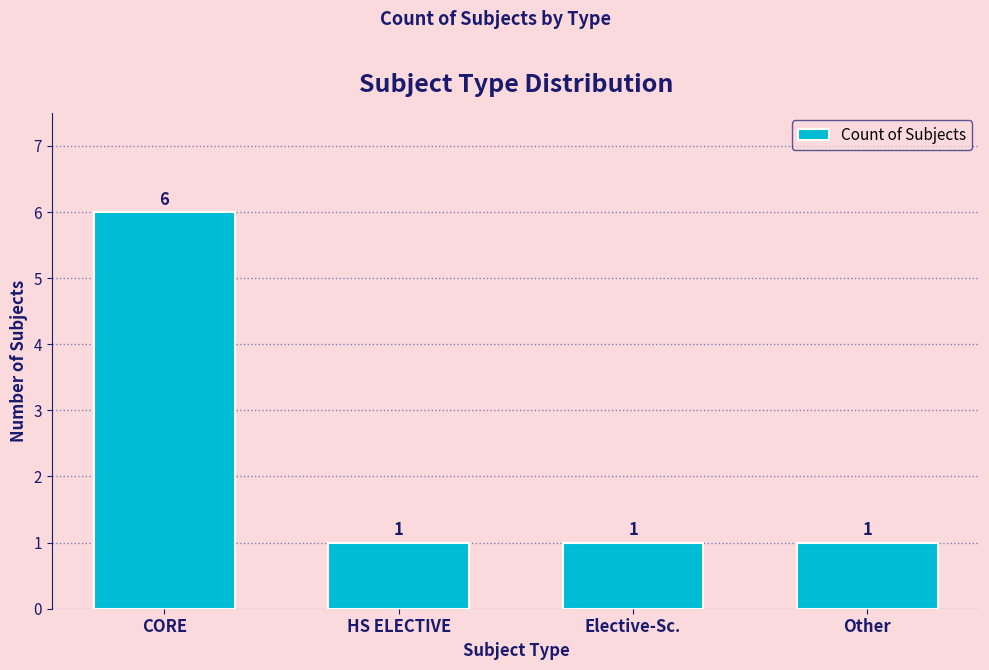

The chart shows a value of 8 at CORE. True or false?

False